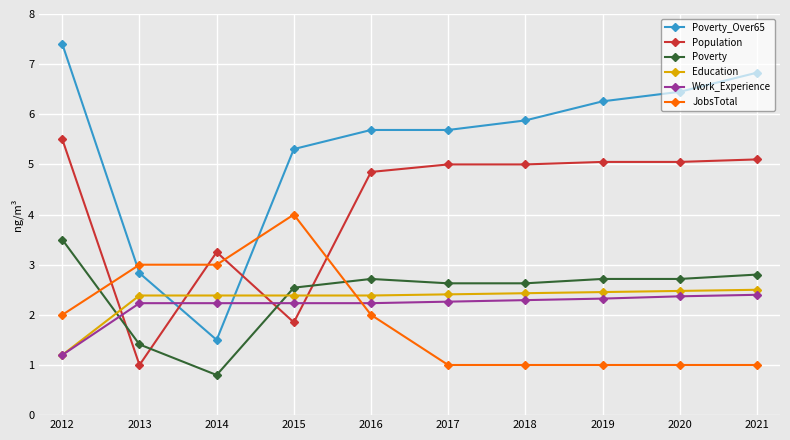

Does the chart have visible grid lines?

Yes